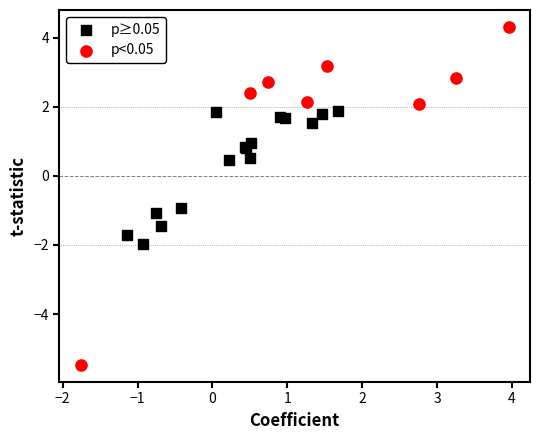

Which series reaches the maximum Y coordinate?

p<0.05